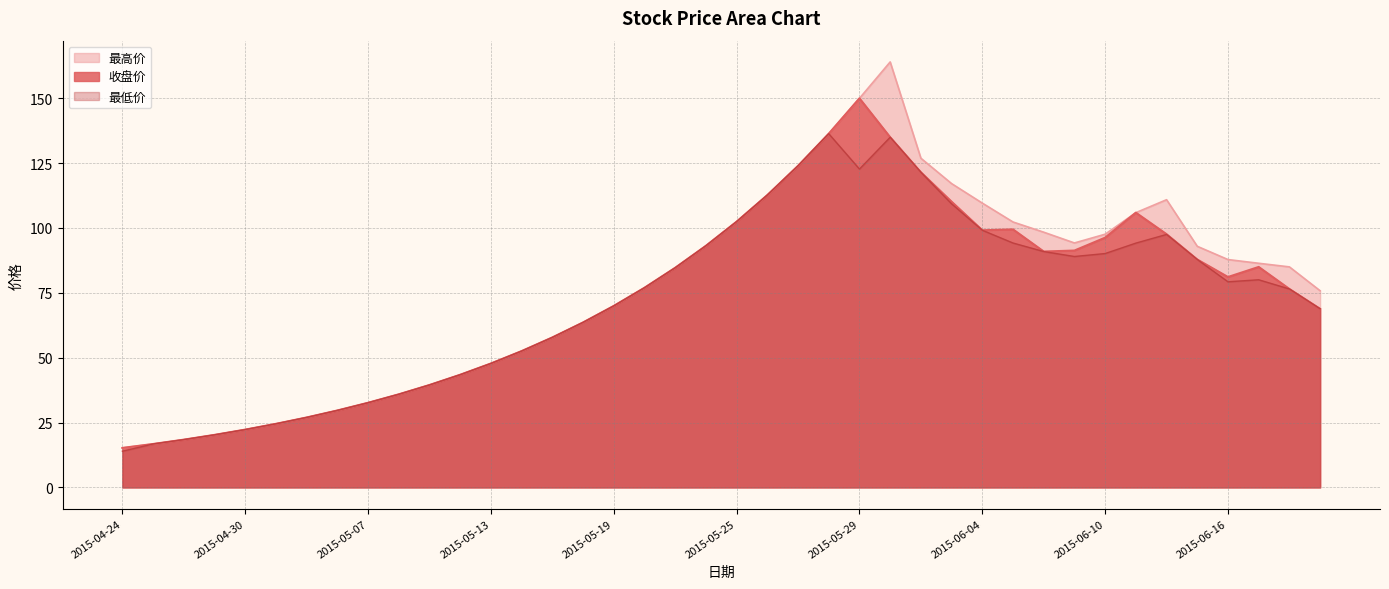

How many data points in 最高价 are less than 85?

20